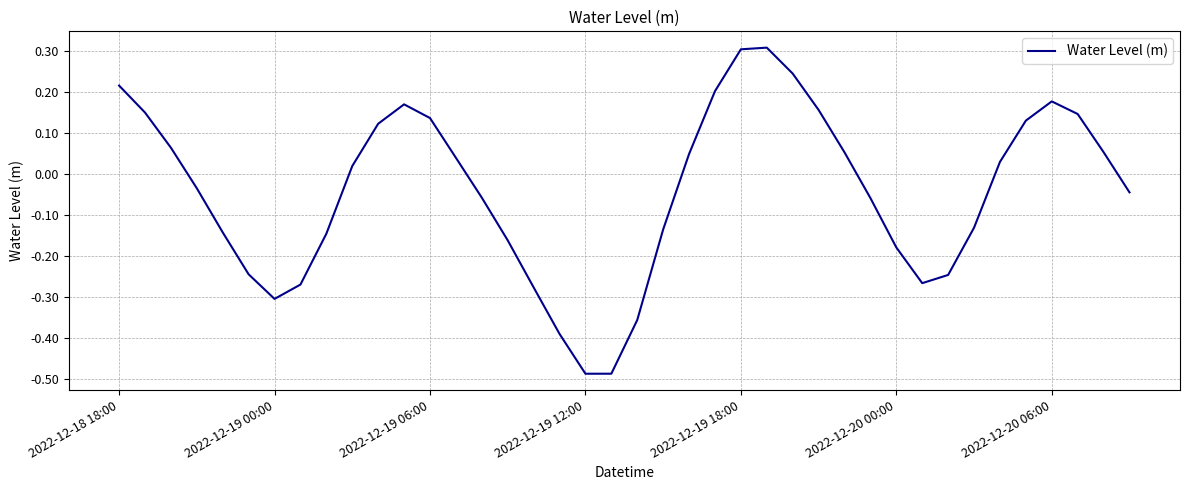

What is the maximum value shown in the chart?

0.3